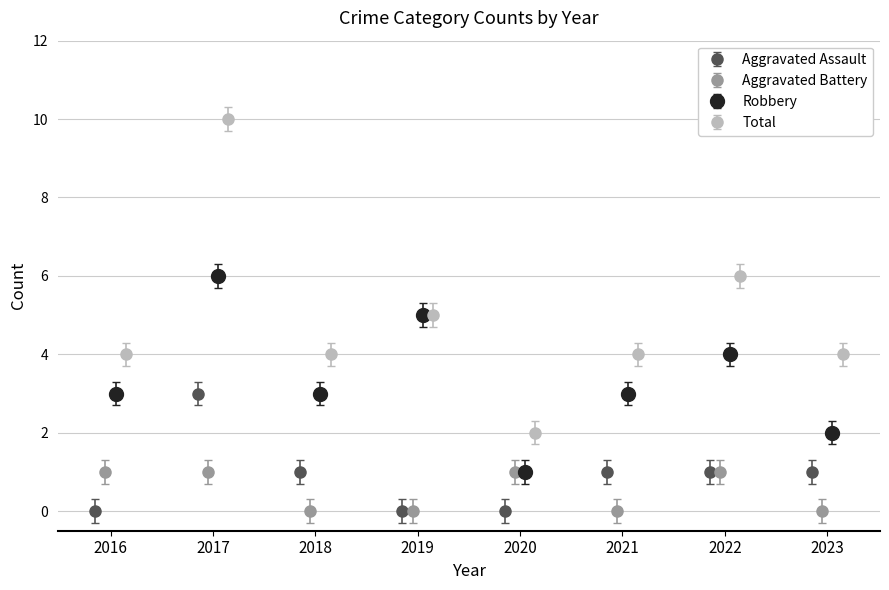

How many interior local valleys does the Robbery series have?

2